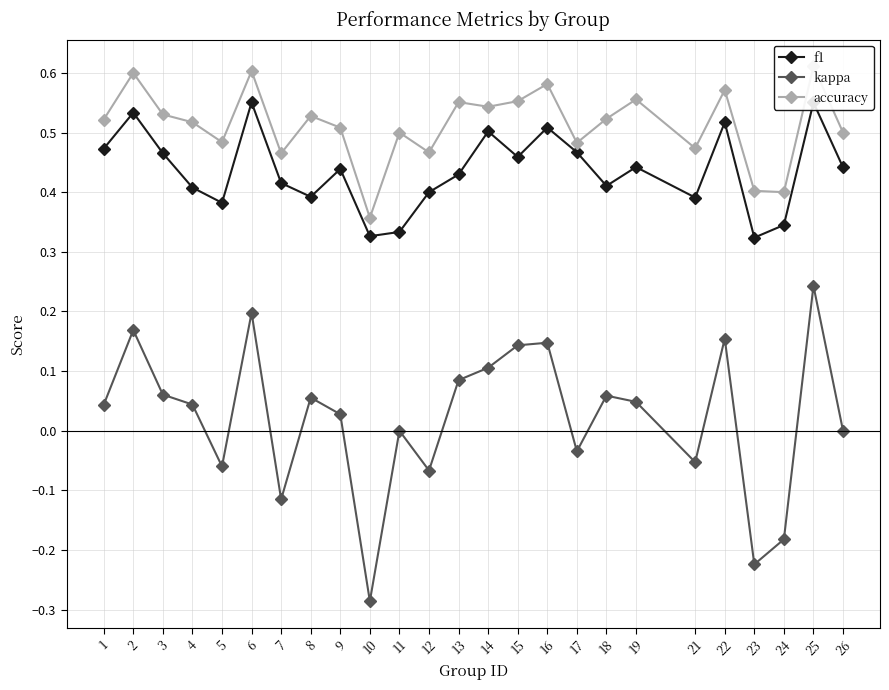

True or false: kappa has more than 1 interior local peaks.

True